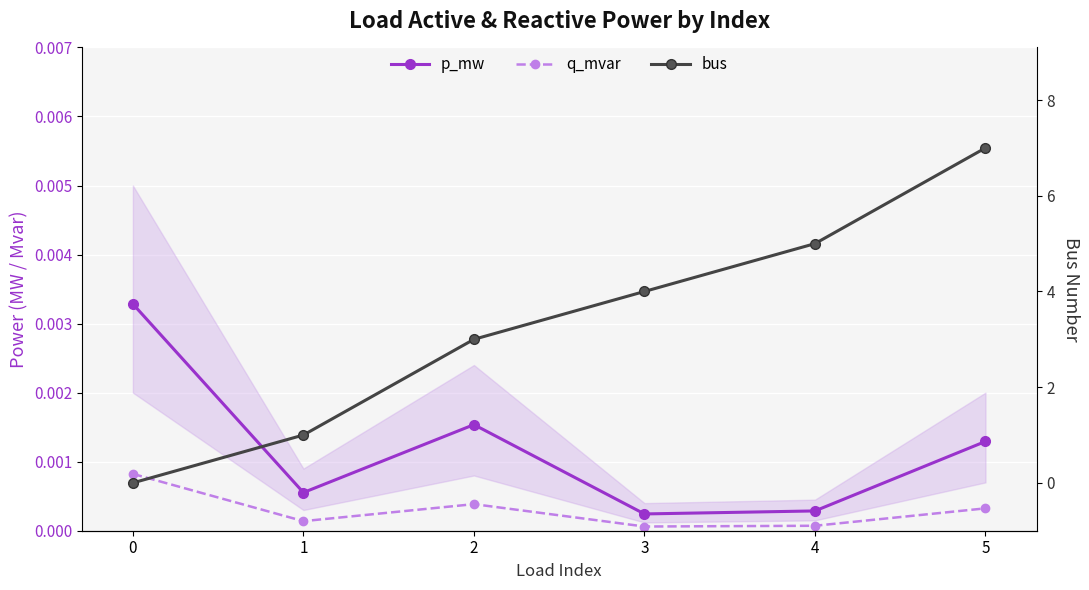

Which series has the largest range (max minus min)?

bus